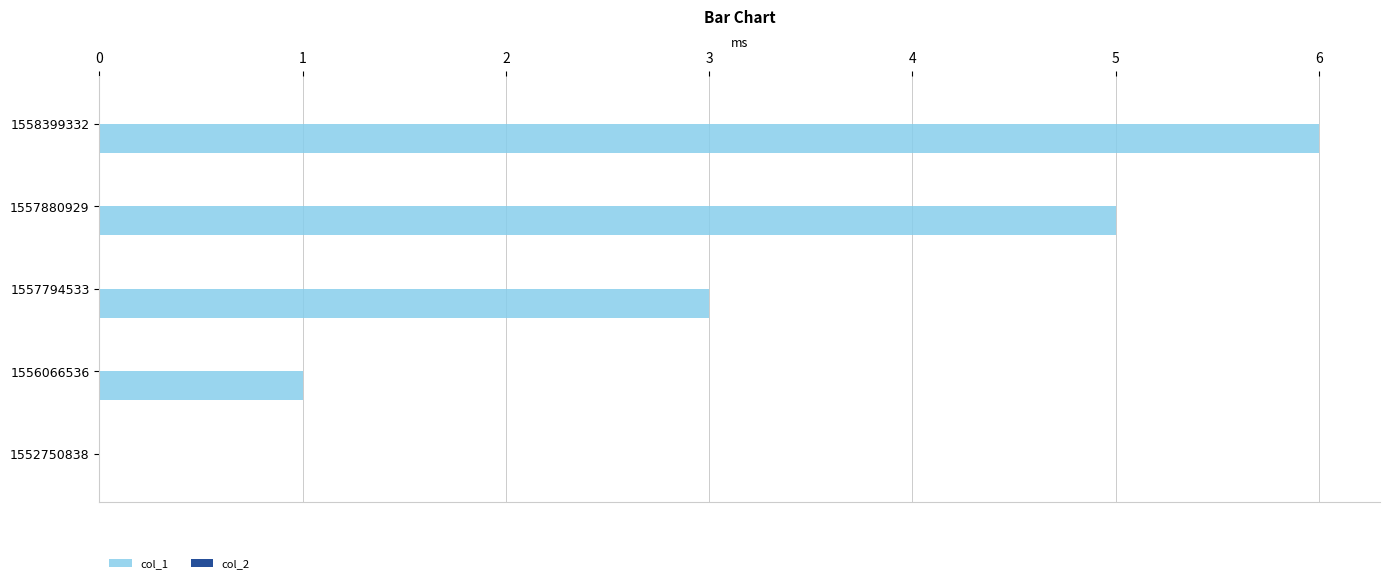

Are the bars grouped side by side (vs. stacked)?

No